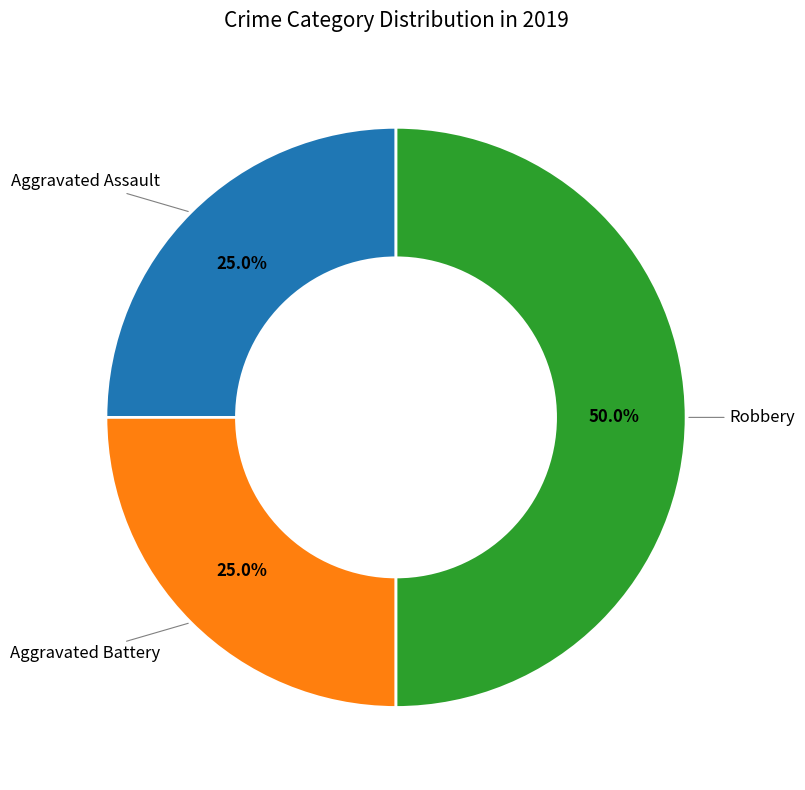

To the nearest percent, what is the average slice percentage?

33%